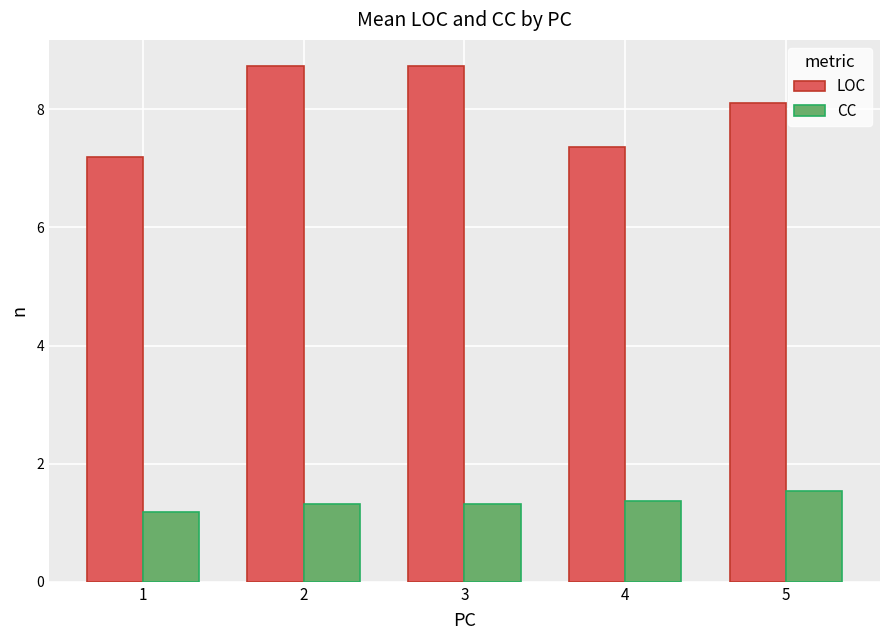

The value of LOC at 2 is 5.3. True or false?

False